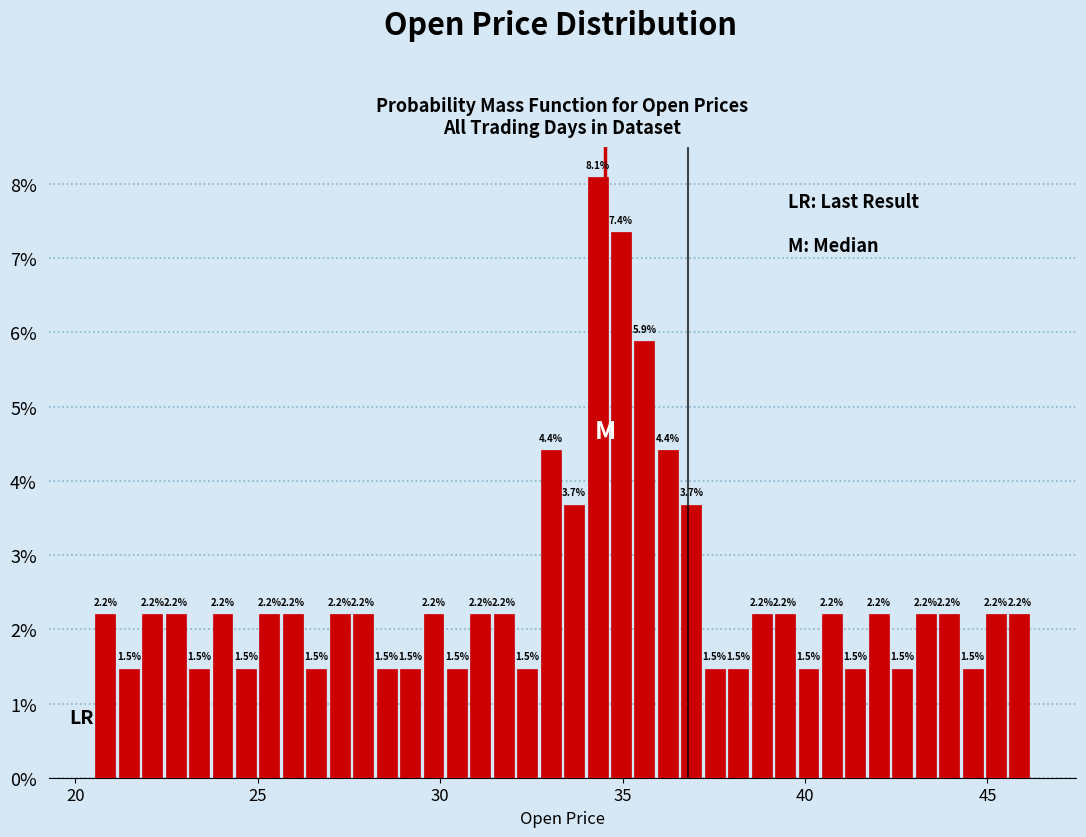

Read against the x-axis, roughly where is the centre of the tallest bar?

34.5